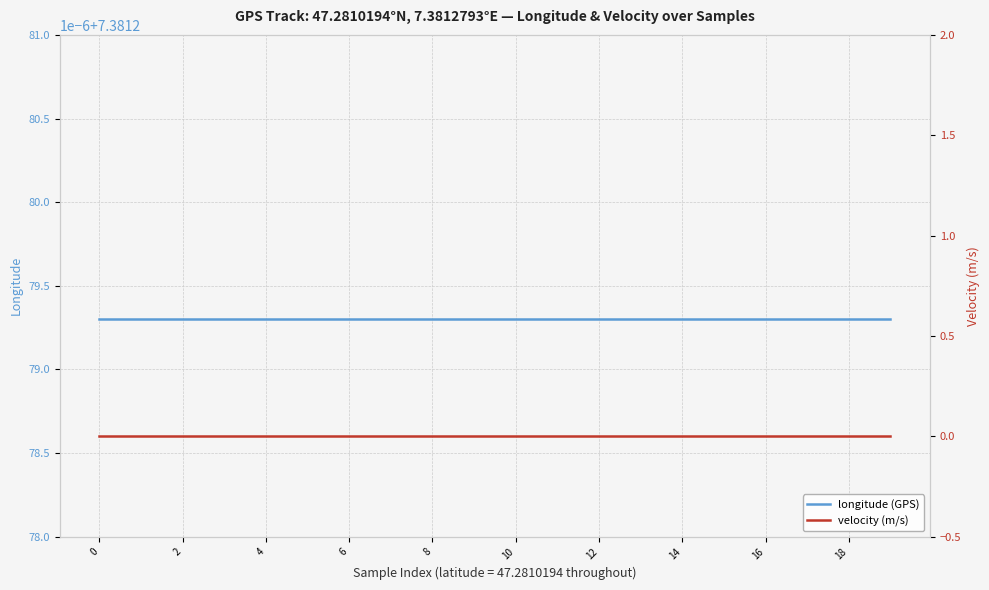

What is the average value of the longitude (GPS) series?

7.4